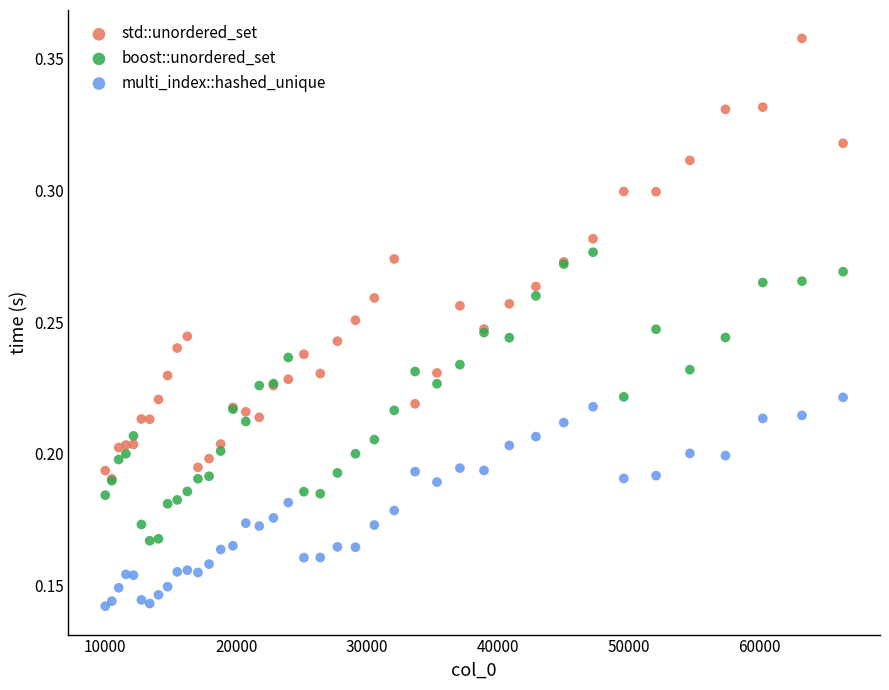

What are all the series names shown in the legend?

std::unordered_set, boost::unordered_set, multi_index::hashed_unique